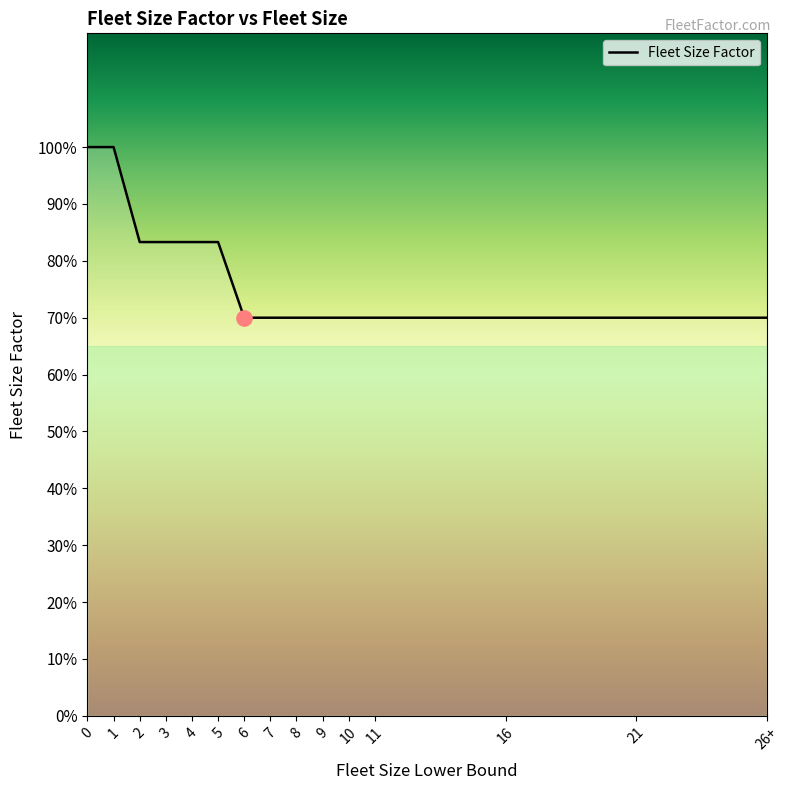

Which has a higher value, 6 or 11?

6